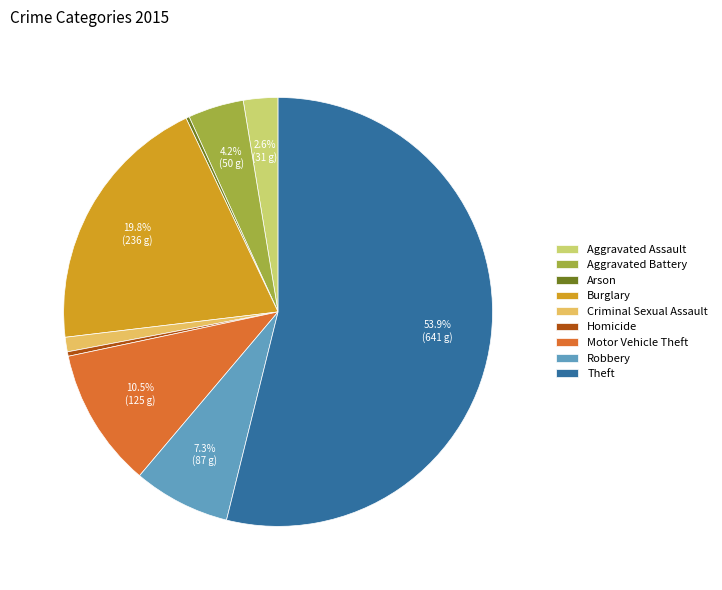

What is the largest slice in the pie chart?

Theft